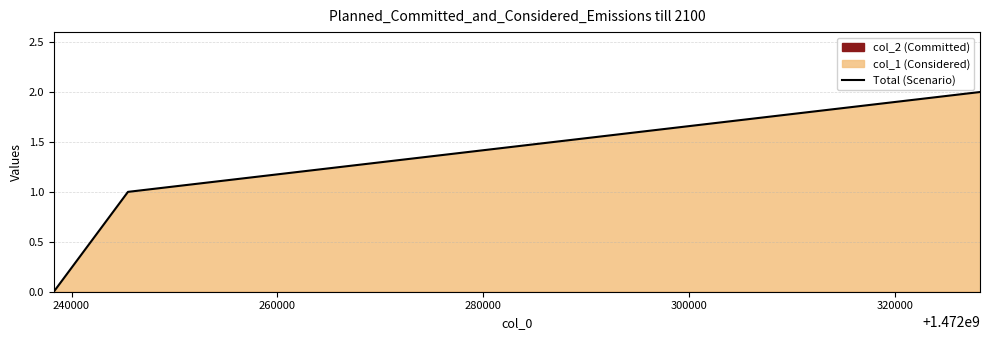

Count the number of categories in the chart.

3